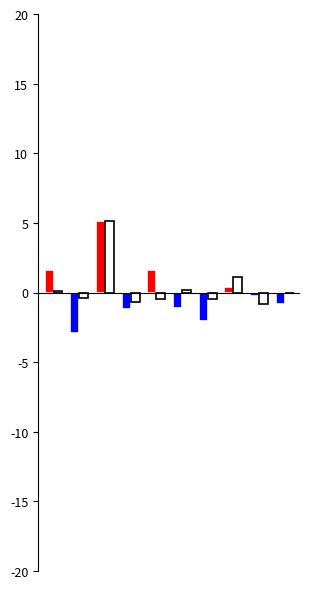

List the series in order of their overall mean, highest first.

竞价涨幅%, 涨幅%